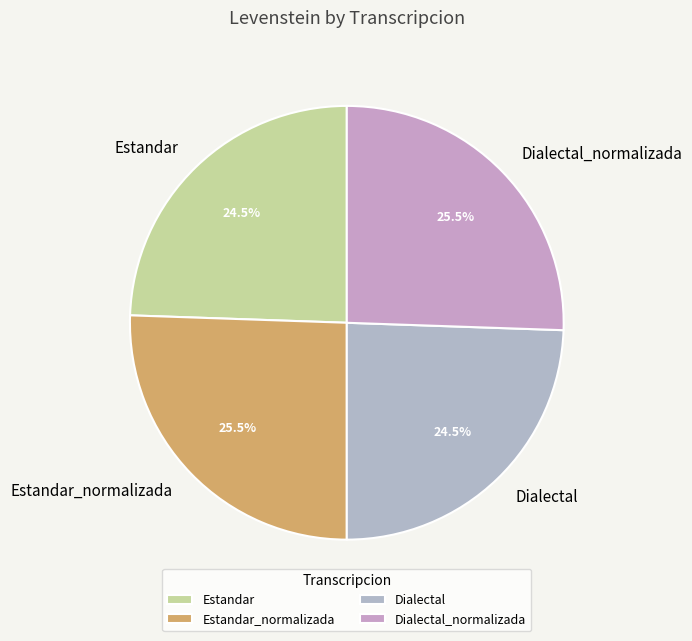

True or false: Estandar_normalizada accounts for 14% of the total.

False